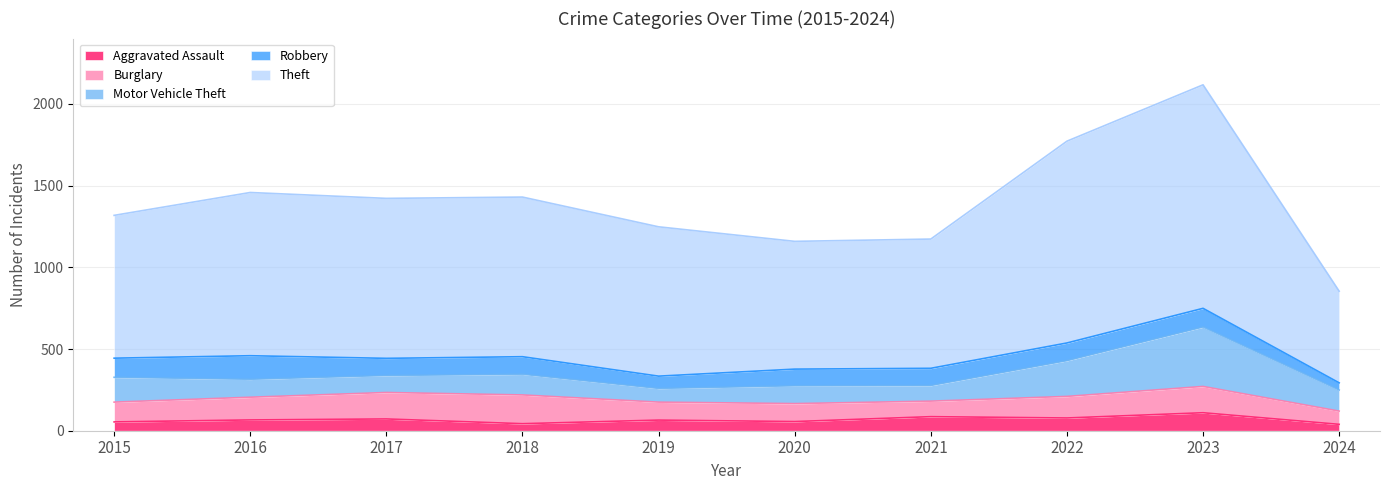

The value of Burglary at 2017 is 162. True or false?

True